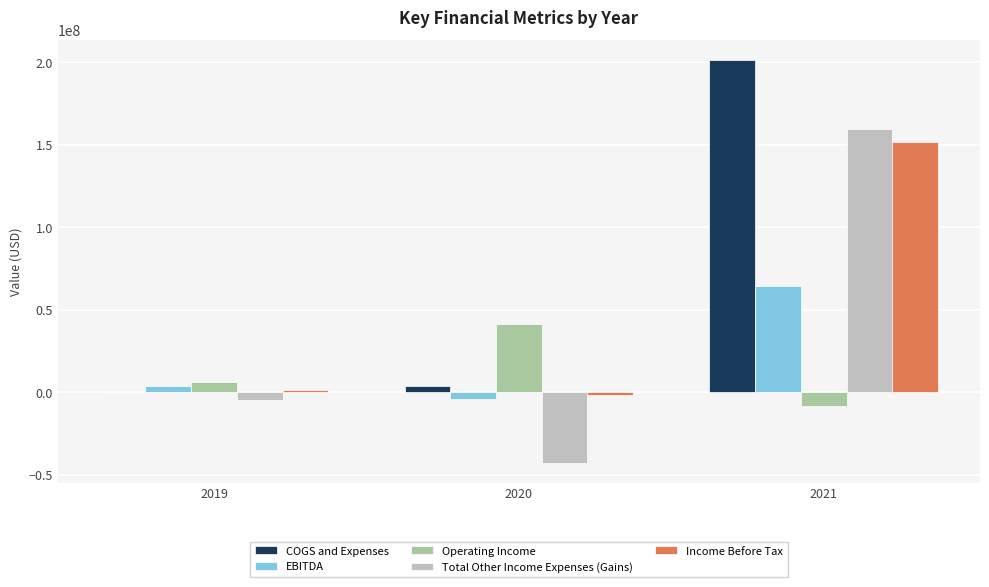

Reading right to left, list all the values displayed in this chart.

COGS and Expenses: 2021=201324000	2020=3864234	2019=306830
EBITDA: 2021=64207000	2020=-3868962	2019=3543150
Operating Income: 2021=-8178000	2020=41198000	2019=6287000
Total Other Income Expenses (Gains): 2021=159795000	2020=-42799521	2019=-4668840
Income Before Tax: 2021=151617000	2020=-1601521	2019=1618160